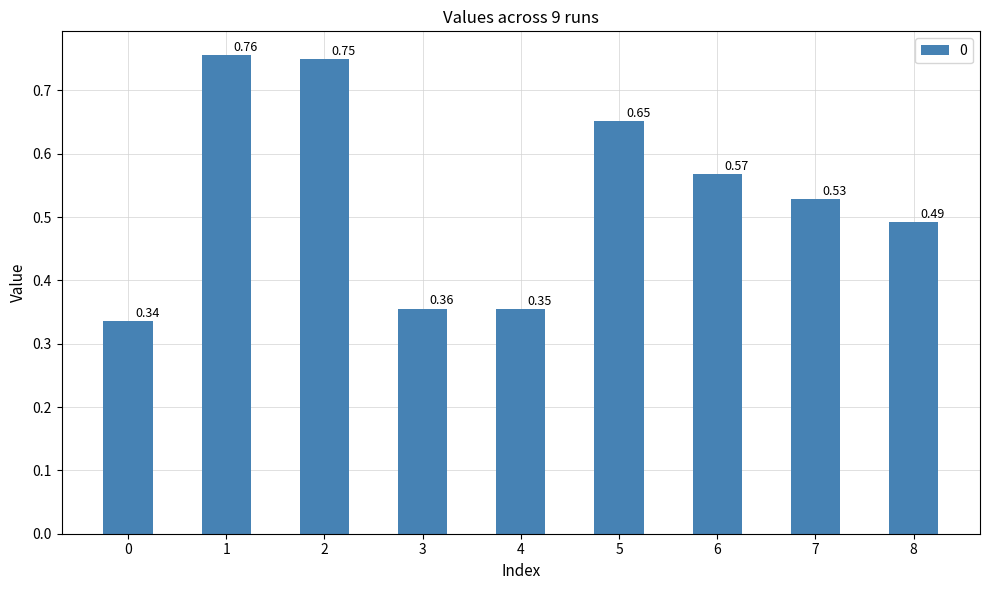

At which category does the chart reach its peak across all series?

1